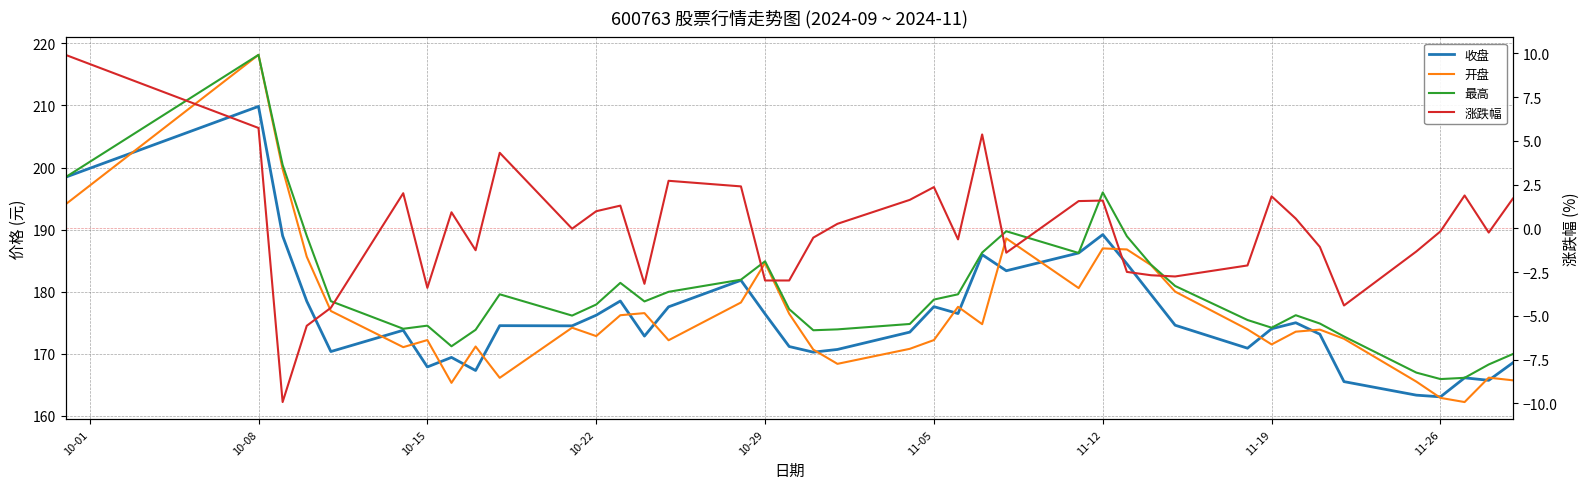

Which category has the highest value across all series?

10-08